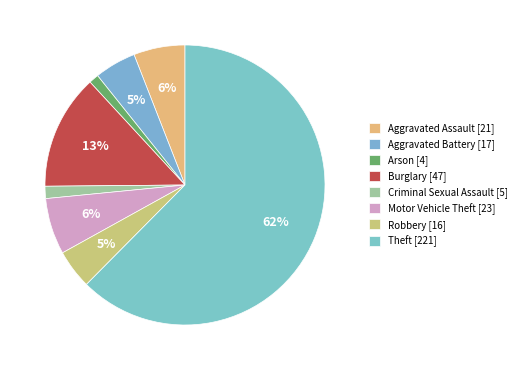

Which category has the smallest portion of the pie?

Arson